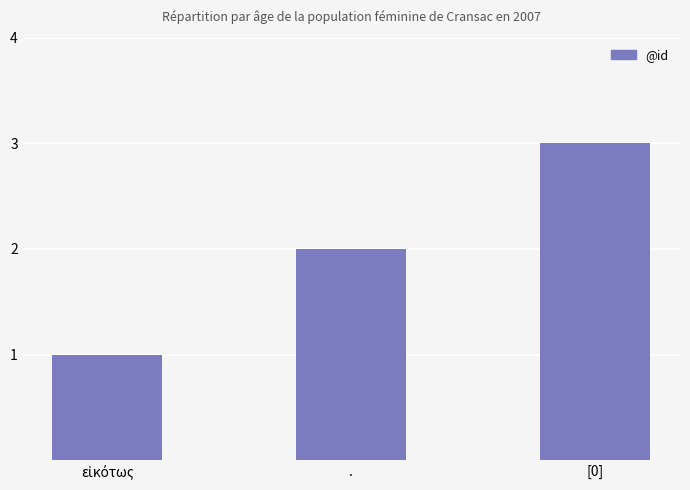

How many distinct data groups are displayed?

1